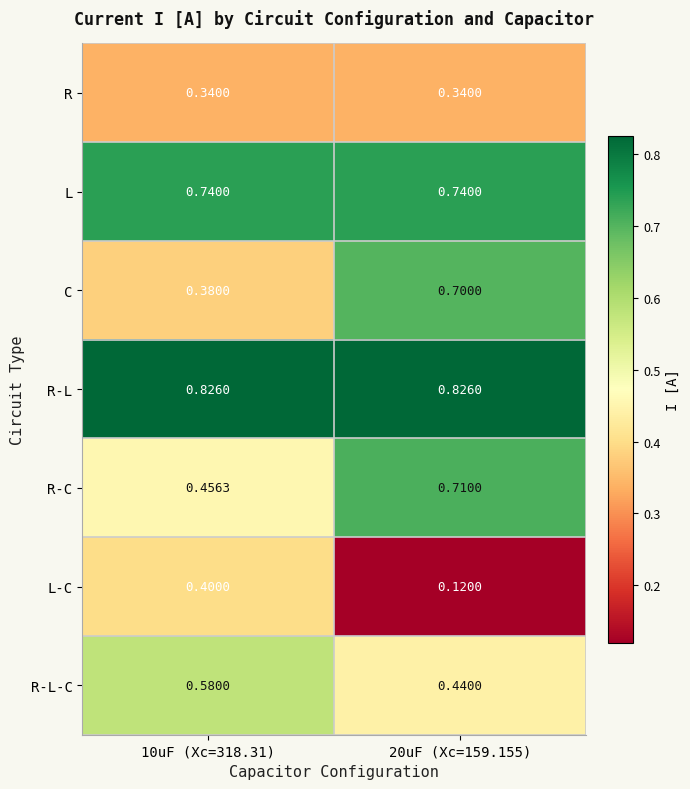

Which category has the lowest value across all series?

20uF (Xc=159.155)